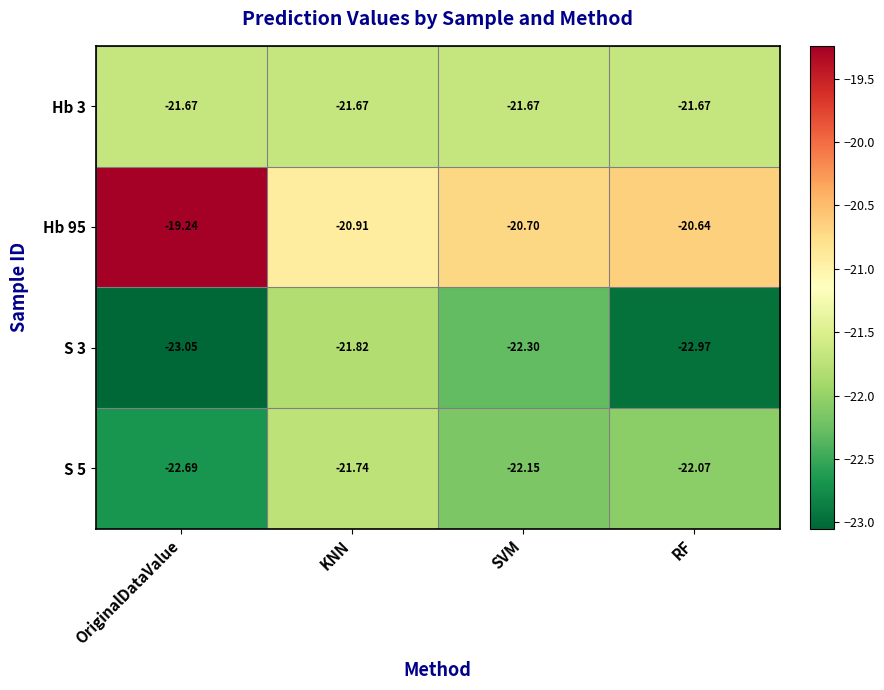

Which category has the highest value in the S 5 series?

KNN